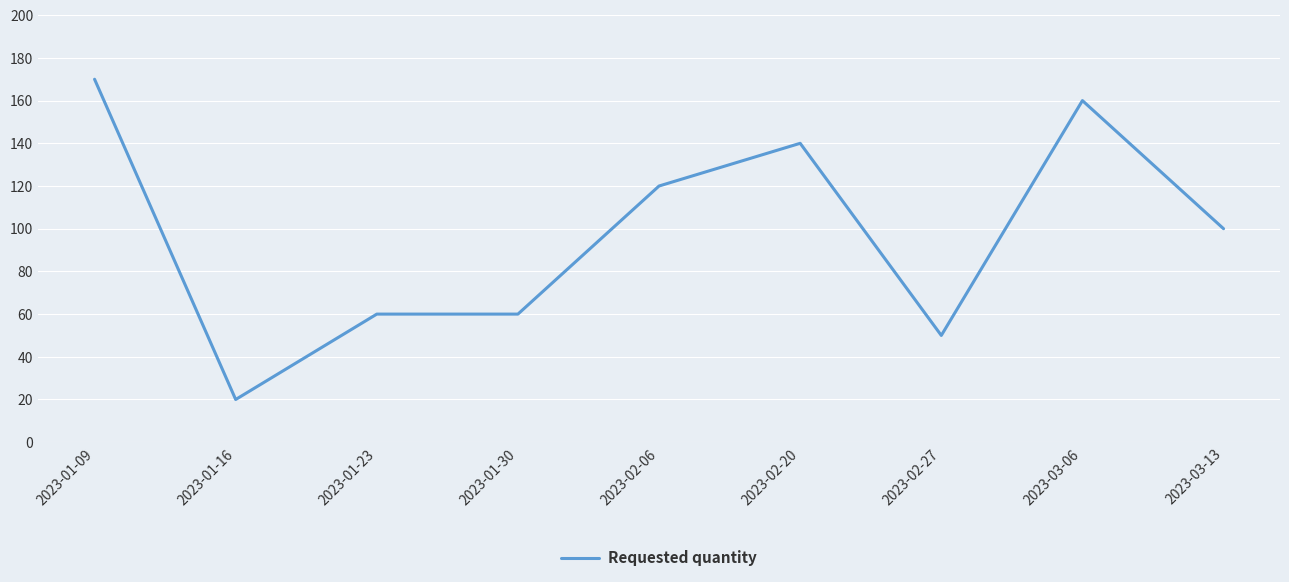

What is the ratio of the value at 2023-02-06 to the value at 2023-01-30?

2.0